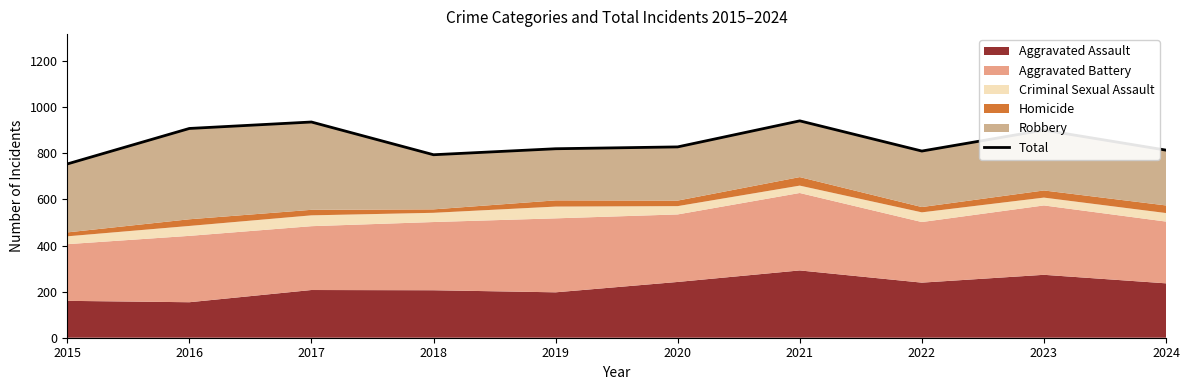

Which has a higher value, 2022 or 2017?

2017